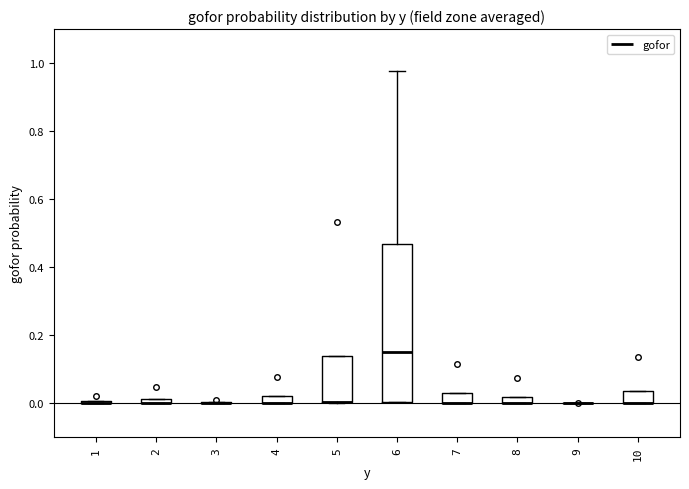

Comparing the boxes themselves (not the whiskers), which one is the tallest?

6